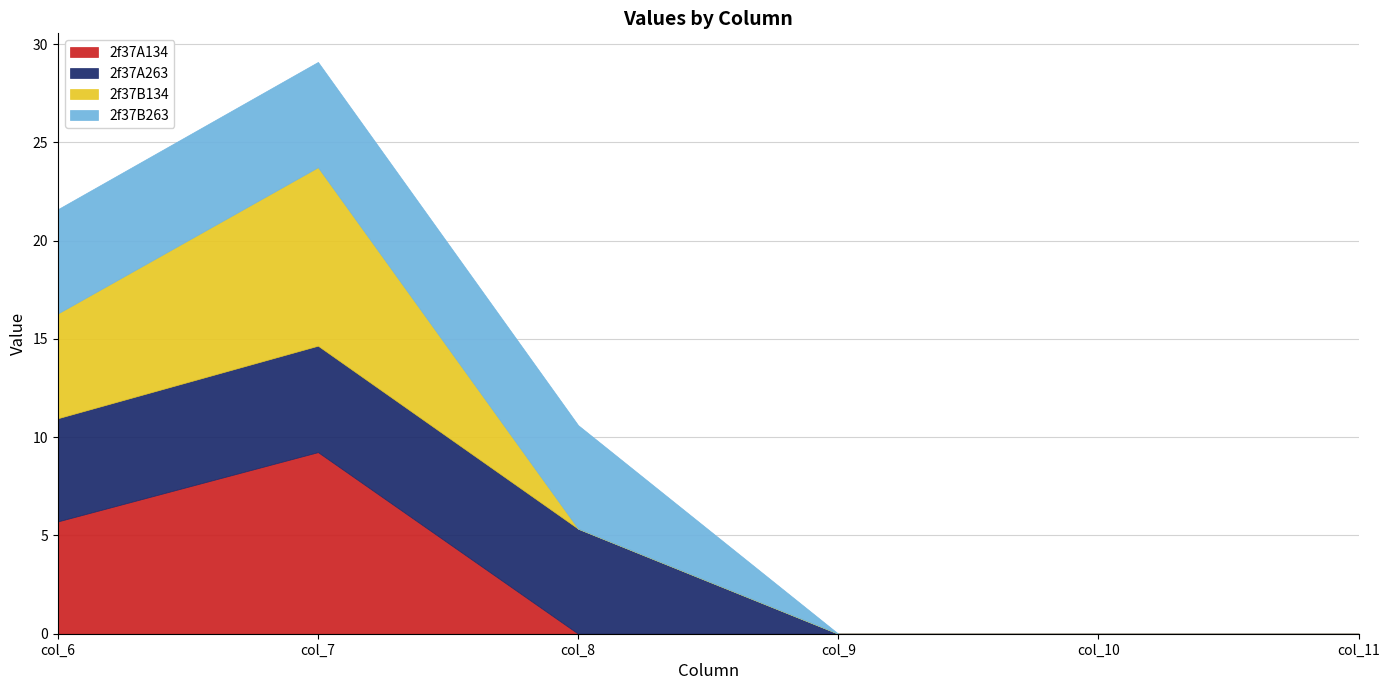

How many data points does each series have?

6